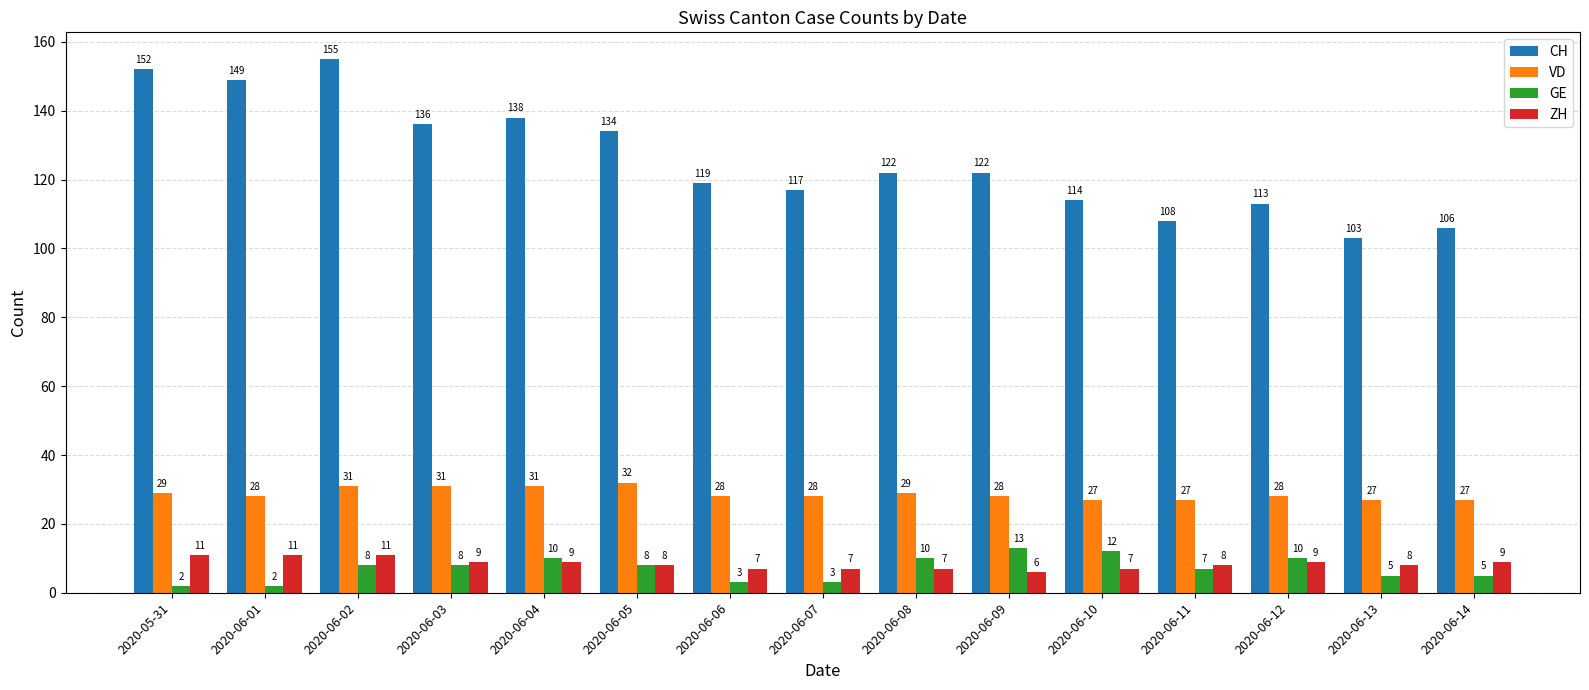

What is the difference between the second highest and minimum values in the VD series?

4